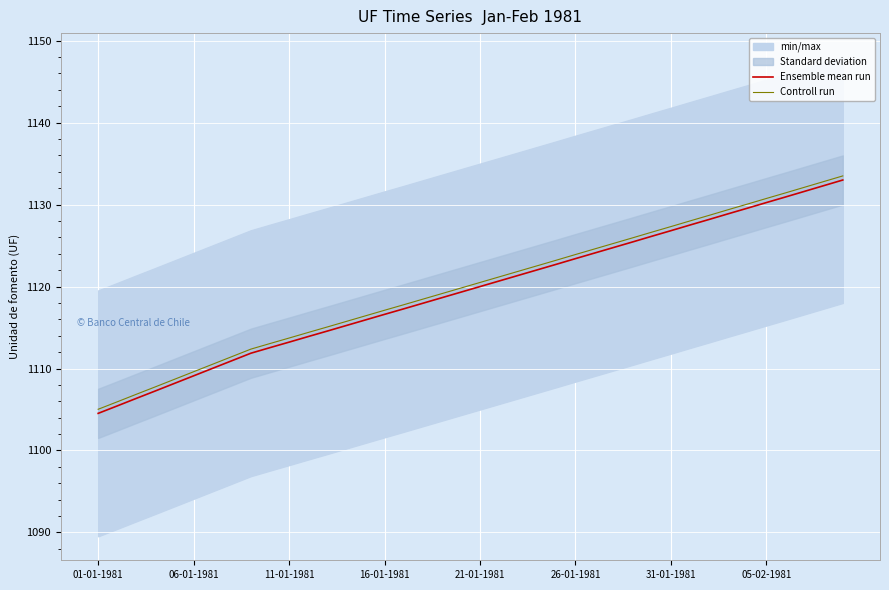

What is the sum of all Controll run values?

44798.7